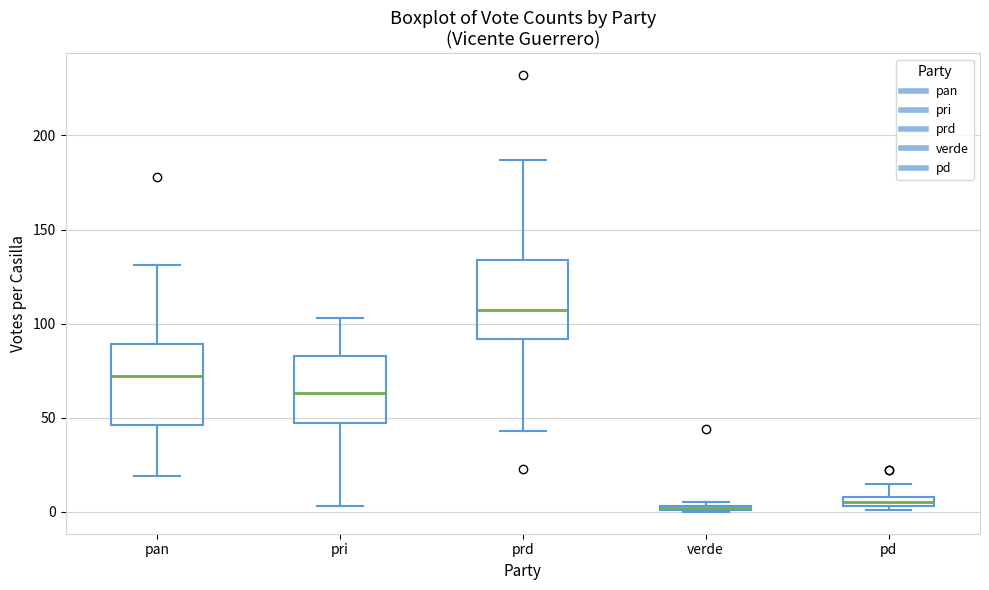

Where does the lower whisker of the box for pri end on the y-axis? The values are not printed on the chart, so give them approximately, as read against the axis.

5